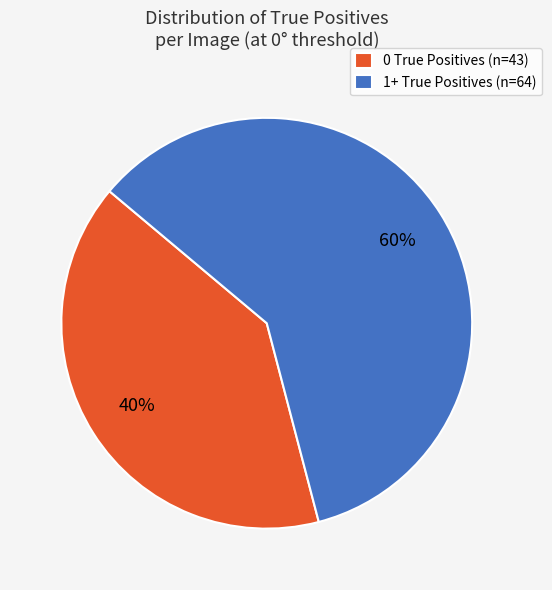

To the nearest percent, what percentage of the pie is 1+ True Positives (n=64)?

60%